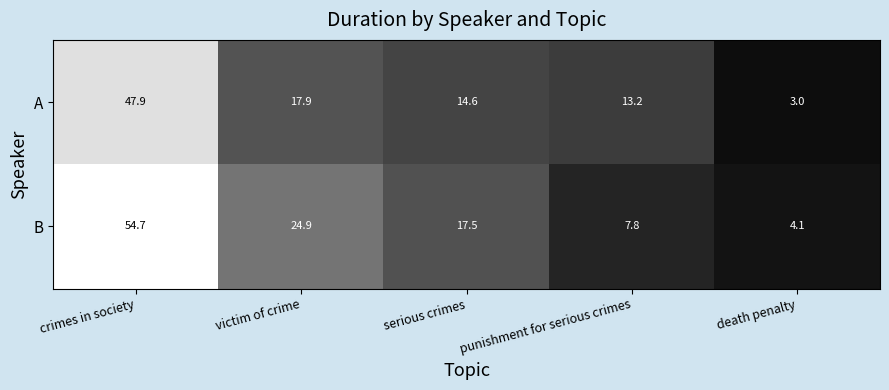

At which label is B closest to 29?

victim of crime